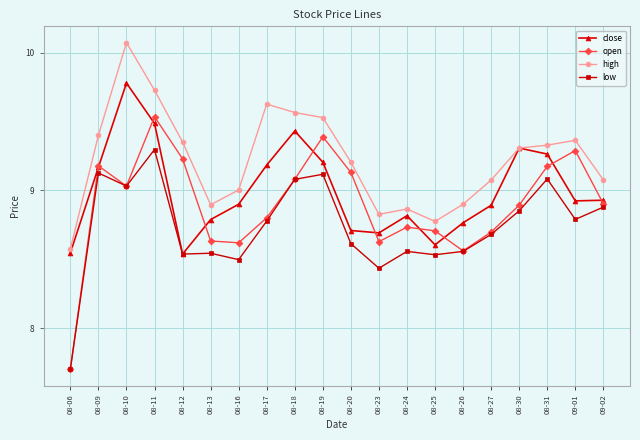

True or false: low and high cross at least once.

False